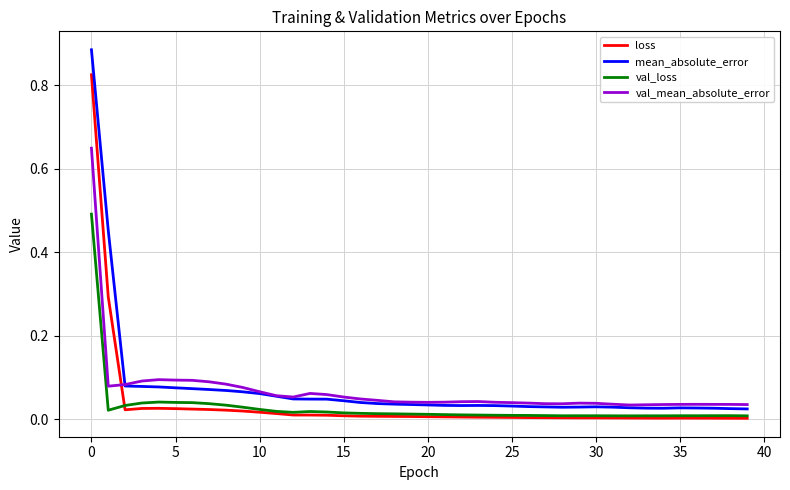

In mean_absolute_error, how many points are higher than both neighbors (excluding endpoints)?

3